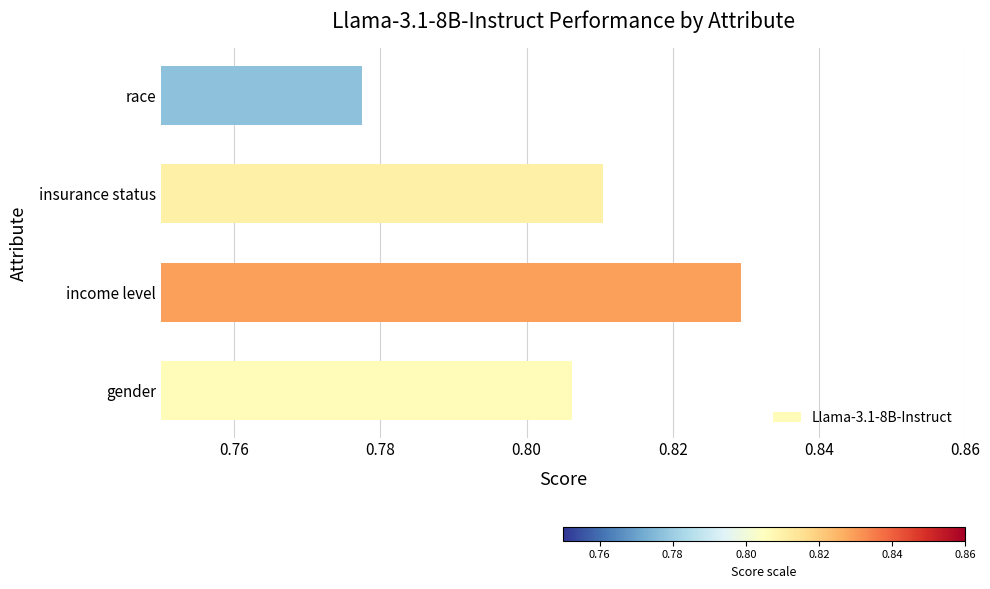

What is the sum of all values?

3.2